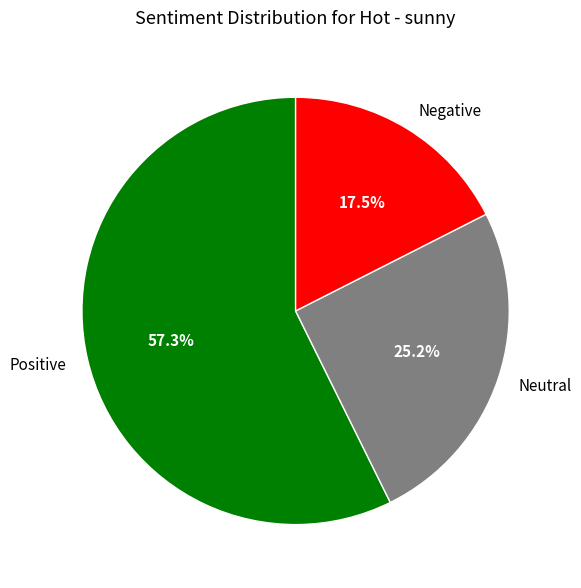

What percentage do Negative and Neutral together represent?

42.7%